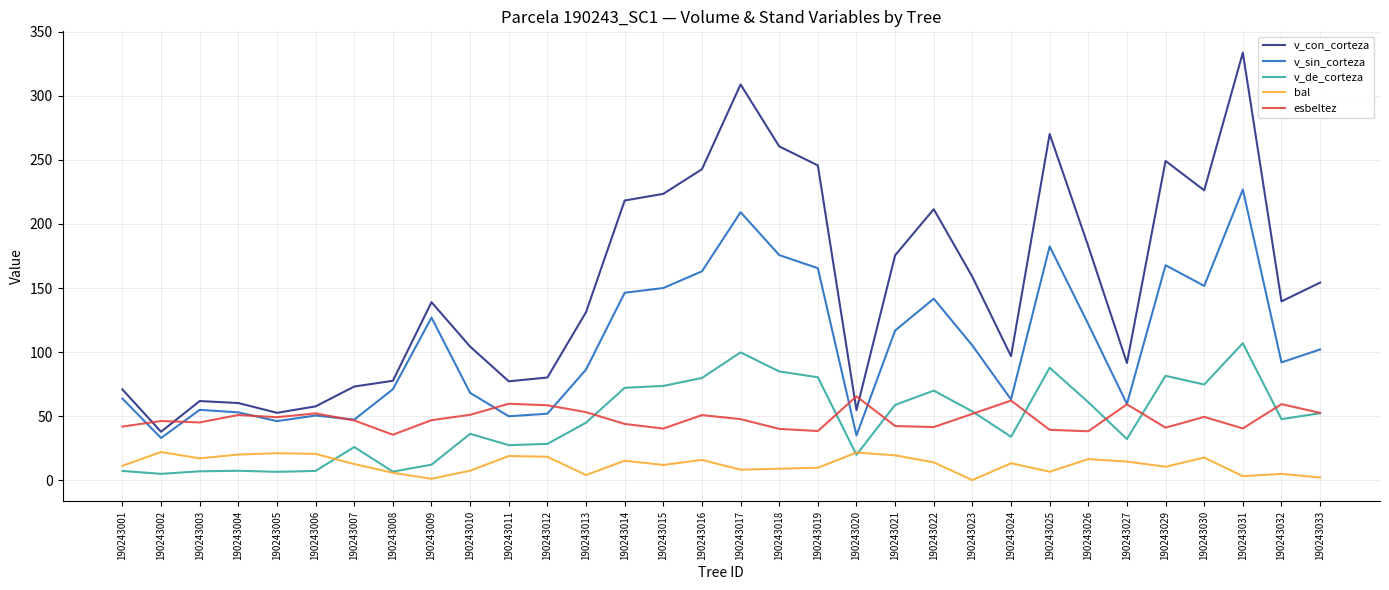

The value of v_sin_corteza at 190243018 is 267.2. True or false?

False